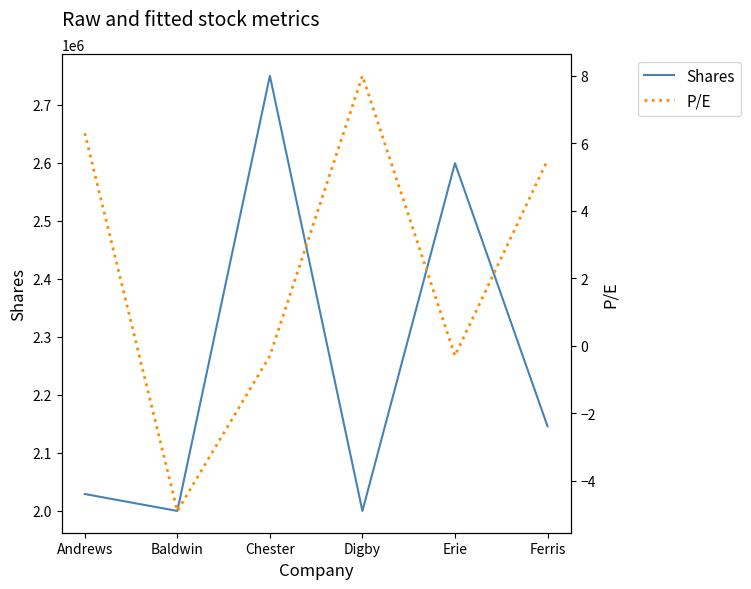

What is the smallest value displayed?

-4.9